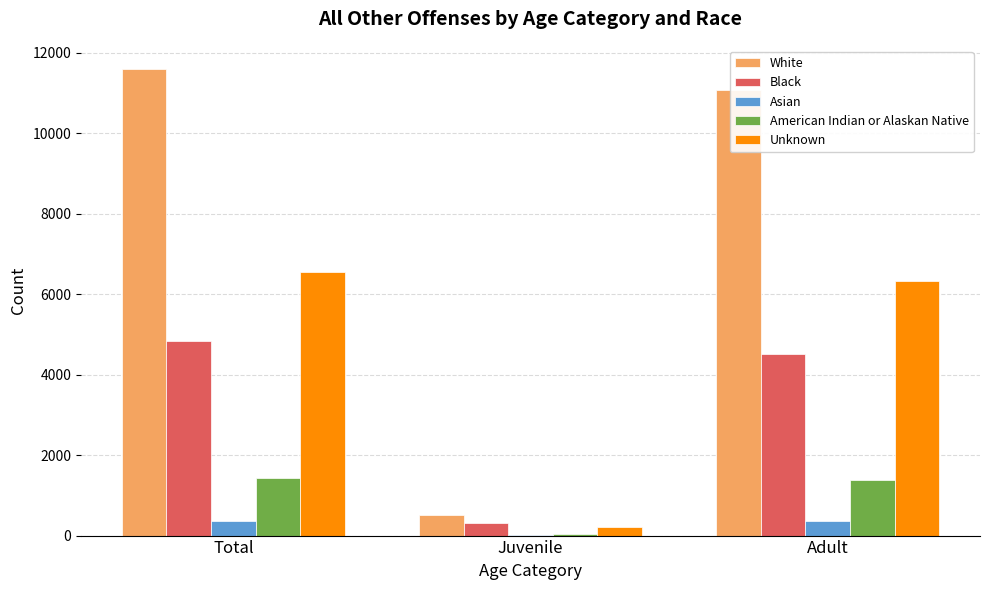

The value of Unknown at Juvenile is 216. True or false?

True